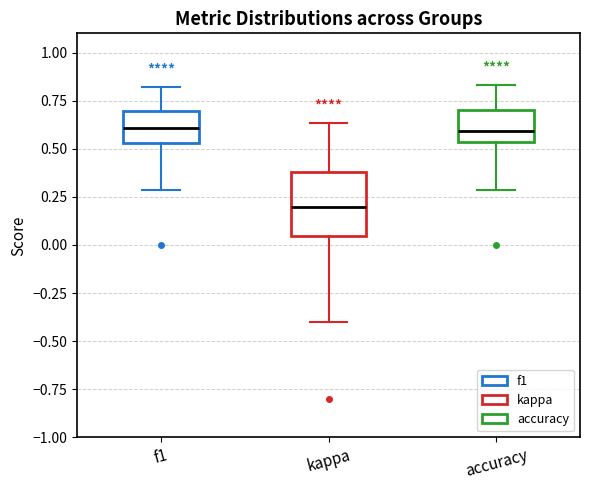

Reading left to right, transcribe this box plot: for each box, give where its median line is, the range the box spans, and where its two whiskers end, as read against the y-axis. The values are not printed on the chart, so give them approximately, as read against the axis.

f1: median 0.60, box 0.55 to 0.70, whiskers 0.30 to 0.80
kappa: median 0.20, box 0.05 to 0.40, whiskers -0.40 to 0.65
accuracy: median 0.60, box 0.55 to 0.70, whiskers 0.30 to 0.85